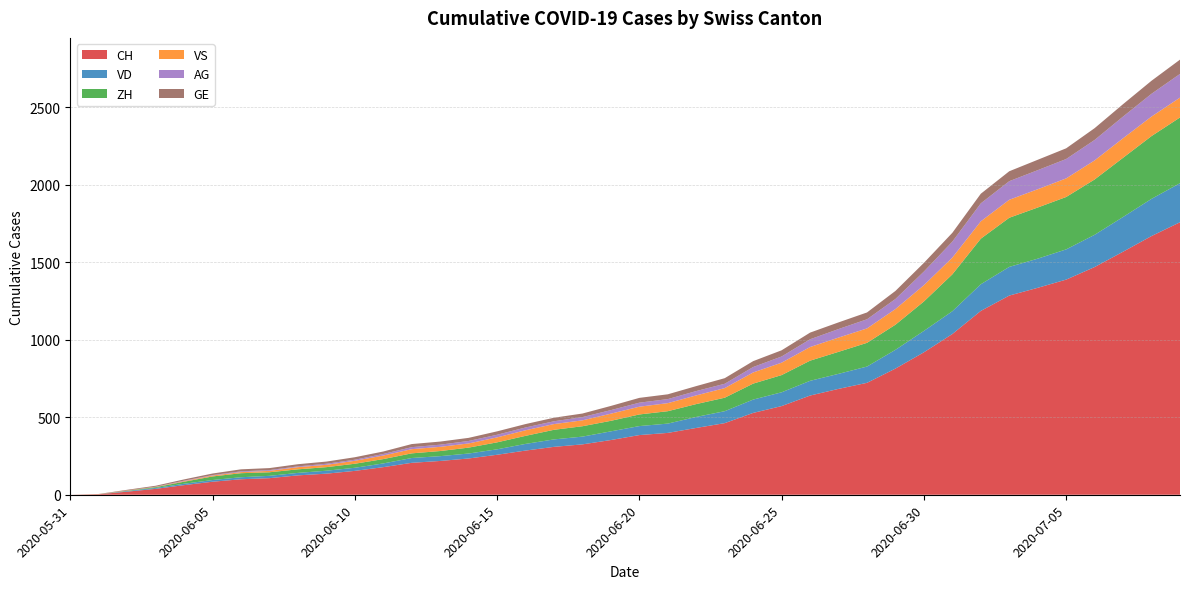

Reading left to right, extract all data points from this chart.

CH: 0	3	20	38	62	84	100	107	125	136	154	178	206	218	234	258	285	309	325	353	385	399	431	462	528	572	640	683	722	814	919	1037	1186	1285	1335	1388	1469	1568	1669	1758
VD: 0	0	4	6	9	11	13	15	16	19	20	24	31	31	32	35	43	48	50	56	58	60	71	77	86	89	95	97	105	121	138	147	172	185	188	195	208	224	240	252
ZH: 0	0	2	5	13	23	26	23	23	23	26	28	30	33	38	45	52	62	67	68	75	80	83	87	103	111	130	142	153	162	190	238	294	317	330	338	357	382	405	424
VS: 0	1	2	2	4	6	7	9	14	15	19	23	27	27	27	32	36	37	38	46	50	52	56	62	72	80	88	92	93	101	105	108	112	116	118	120	123	126	126	128
AG: 0	0	0	1	3	3	5	5	5	7	7	10	13	14	16	17	18	18	21	23	26	26	28	28	35	40	50	55	59	65	88	103	116	120	123	125	132	140	147	153
GE: 0	1	4	6	8	10	13	13	14	14	16	16	20	20	20	22	22	23	23	27	31	31	32	36	38	40	43	43	44	52	56	57	62	64	67	69	76	80	84	92